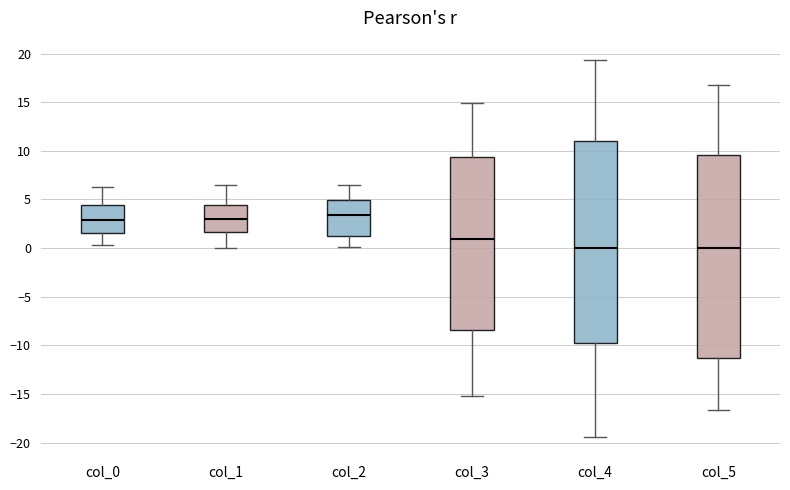

Reading left to right, read every box against the y-axis: the position of its median line, the range the box covers, and the ends of its whiskers. The values are not printed on the chart, so give them approximately, as read against the axis.

col_0: median 3.0, box 1.5 to 4.5, whiskers 0.5 to 6.0
col_1: median 3.0, box 1.5 to 4.5, whiskers 0.0 to 6.5
col_2: median 3.5, box 1.5 to 5.0, whiskers 0.0 to 6.5
col_3: median 1.0, box -8.5 to 9.5, whiskers -15.0 to 15.0
col_4: median 0.0, box -10.0 to 11.0, whiskers -19.5 to 19.5
col_5: median 0.0, box -11.5 to 9.5, whiskers -16.5 to 17.0